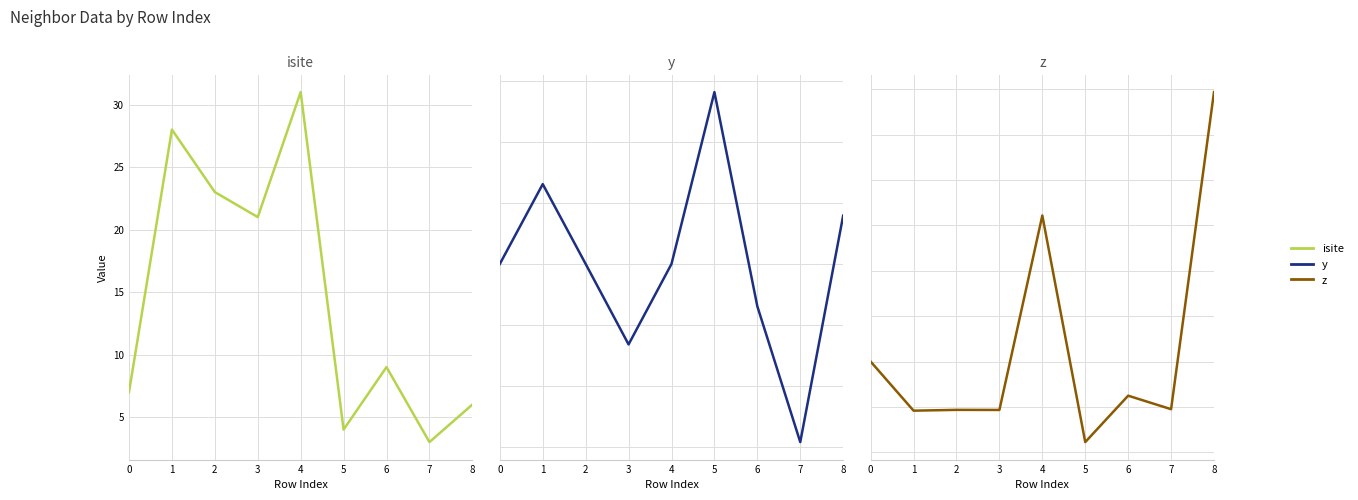

Where is isite nearest to the value 17?

3